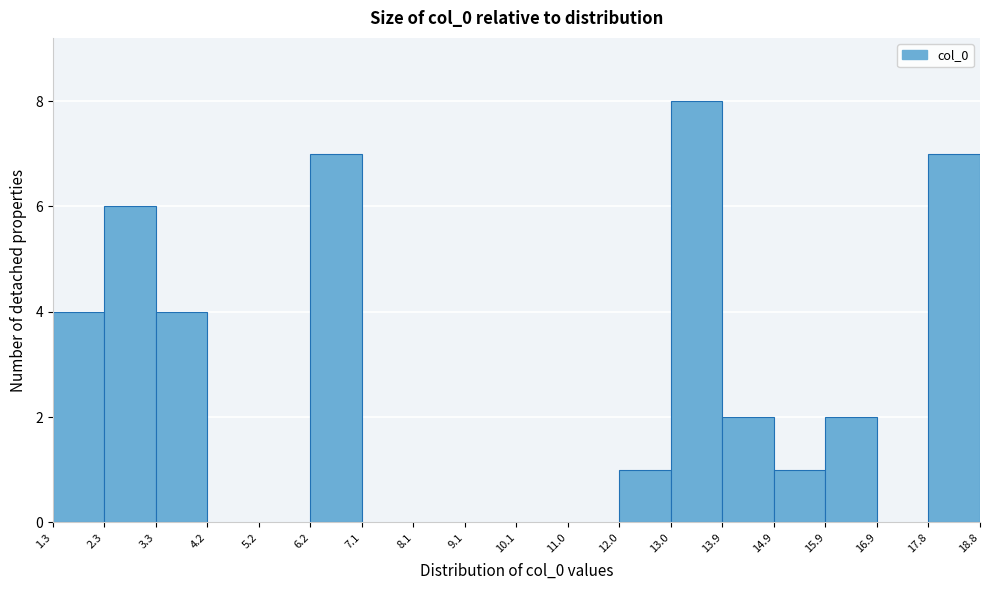

Reading left to right, transcribe this chart: for each bar, give the range it covers on the x-axis and its height. The values are not printed on the chart, so give them approximately, as read against the axis.

1.3 to 2.3: 4
2.3 to 3.3: 6
3.3 to 4.2: 4
4.2 to 5.2: 0
5.2 to 6.2: 0
6.2 to 7.1: 7
7.1 to 8.1: 0
8.1 to 9.1: 0
9.1 to 10.1: 0
10.1 to 11.0: 0
11.0 to 12.0: 0
12.0 to 13.0: 1
13.0 to 13.9: 8
13.9 to 14.9: 2
14.9 to 15.9: 1
15.9 to 16.9: 2
16.9 to 17.8: 0
17.8 to 18.8: 7